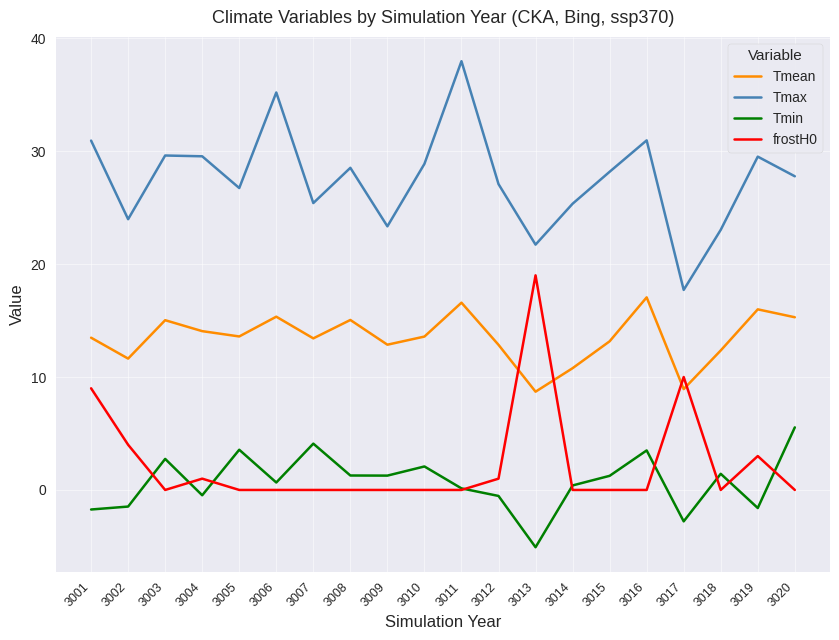

Which category has the lowest value across all series?

3013